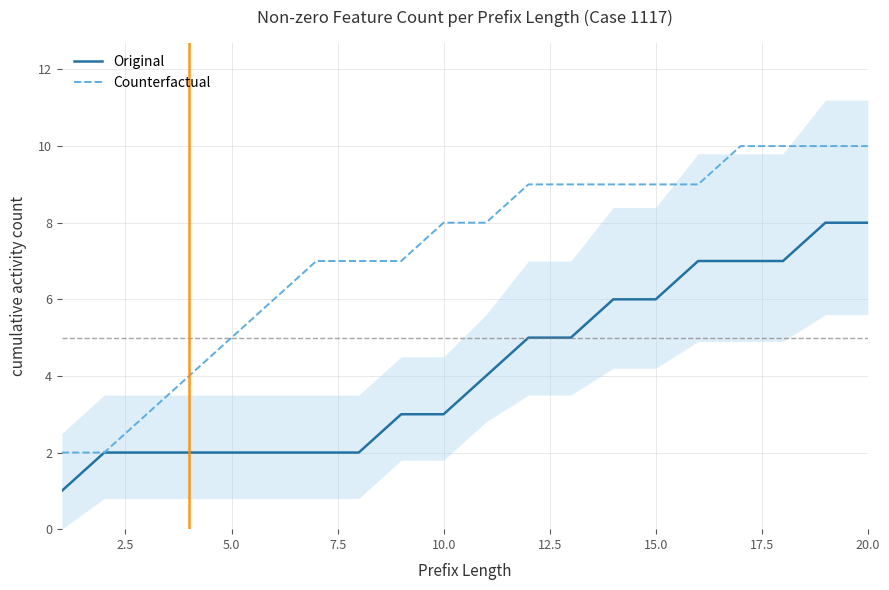

Count the Original values in the range 2 to 7.

17